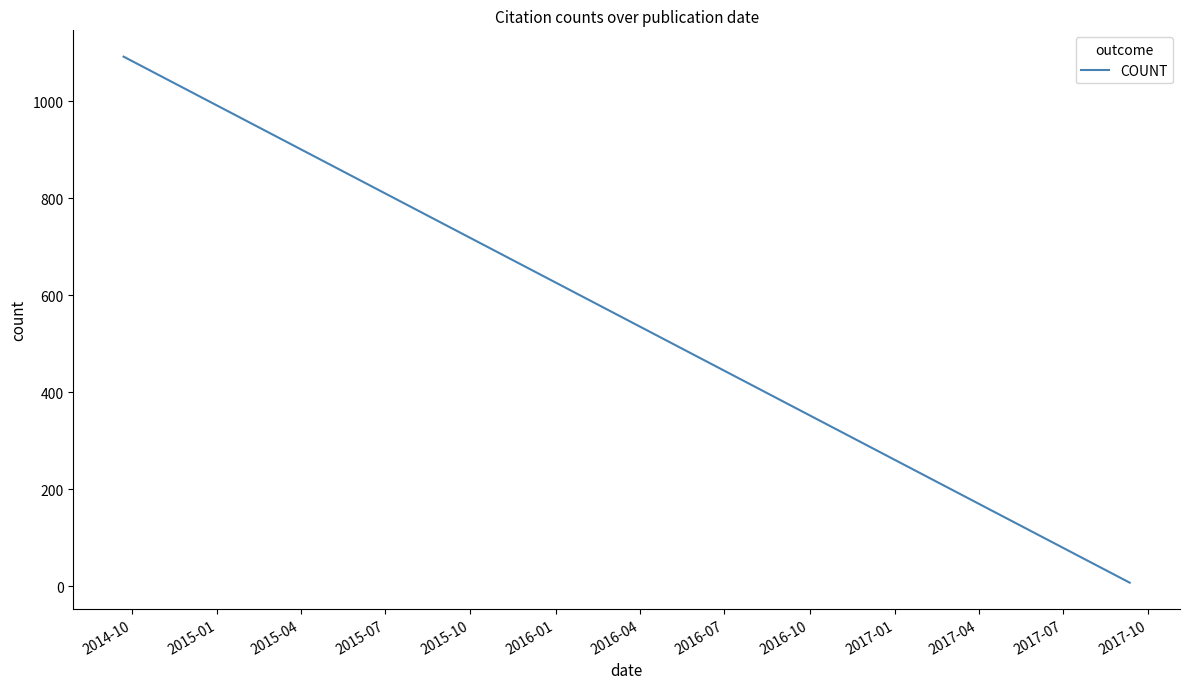

What position from the left is 2017-10?

13